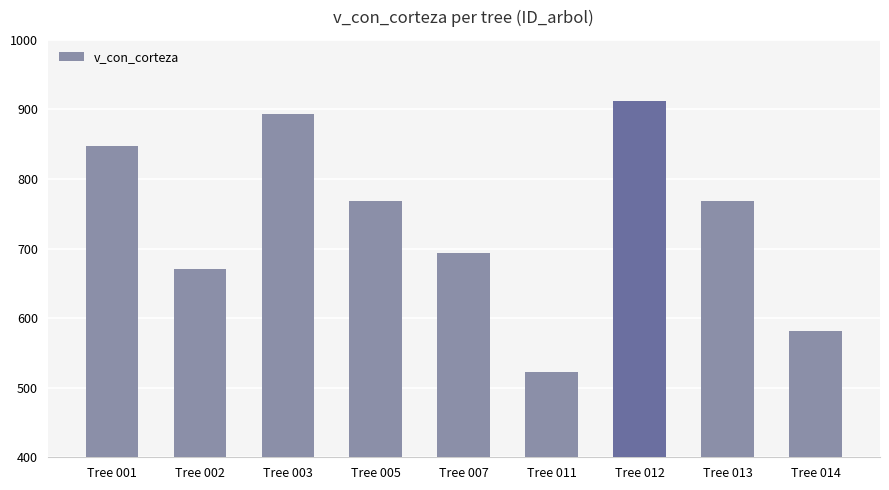

Read the value at Tree 014.

581.7